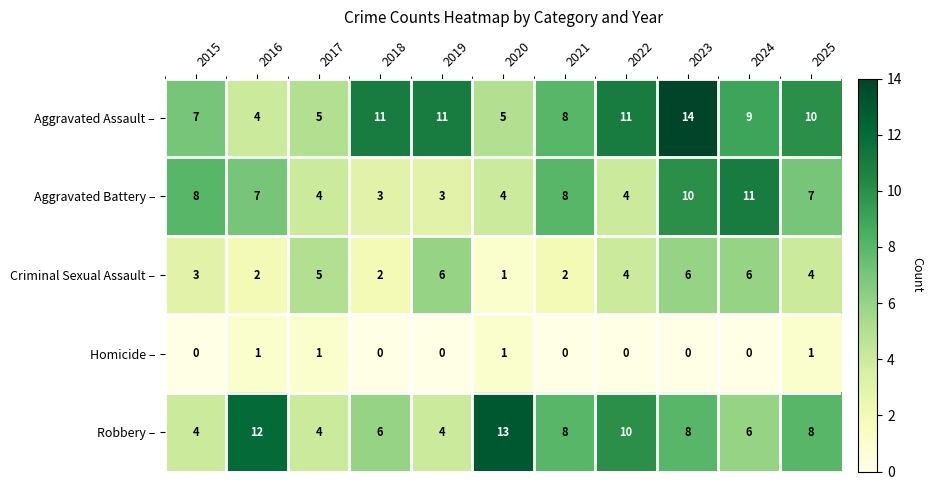

How many Homicide – values are between 0 and 1?

11